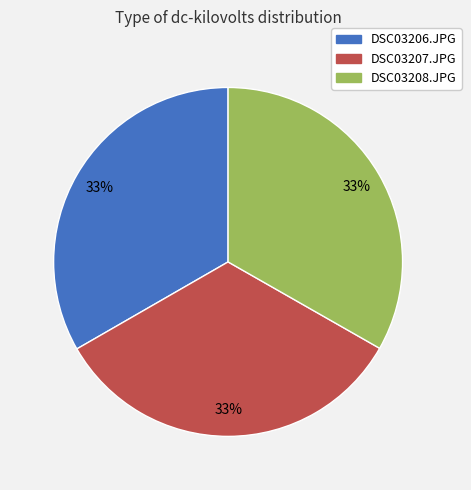

To the nearest percent, what portion does DSC03206.JPG represent?

33%